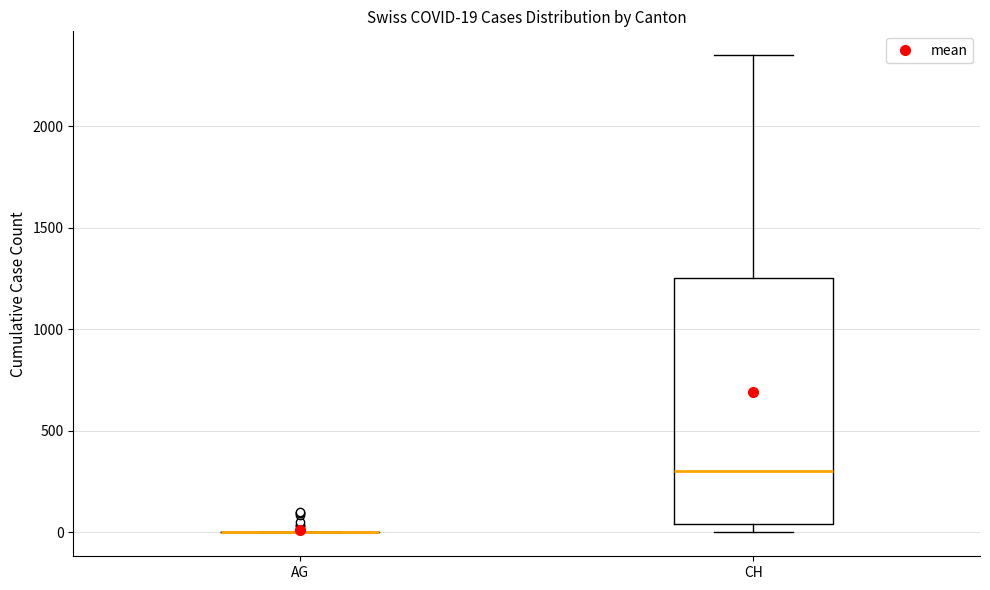

Comparing the boxes themselves (not the whiskers), which one is the tallest?

CH